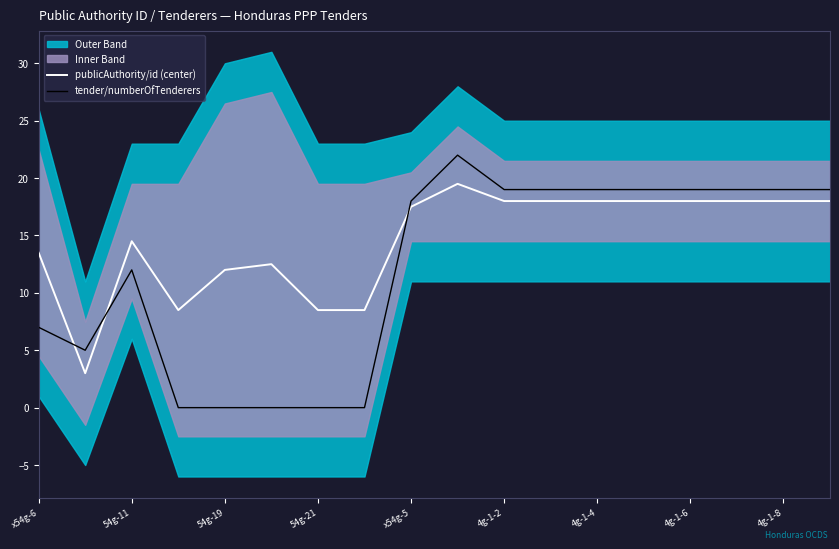

How many positive values does the tender/numberOfTenderers series have?

13